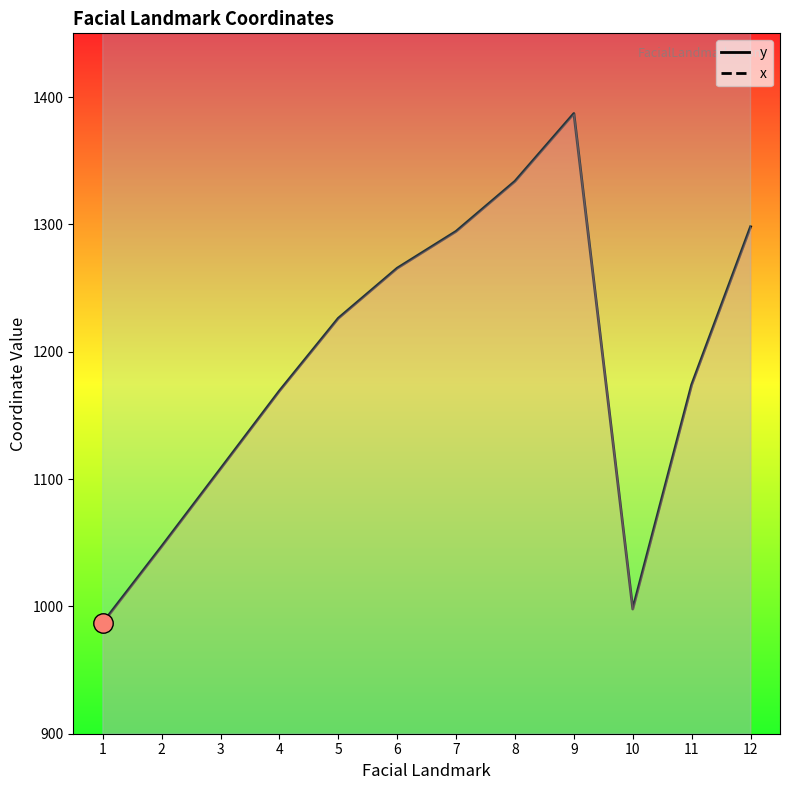

What is the sum of the y values at 2 and 8?

2380.8